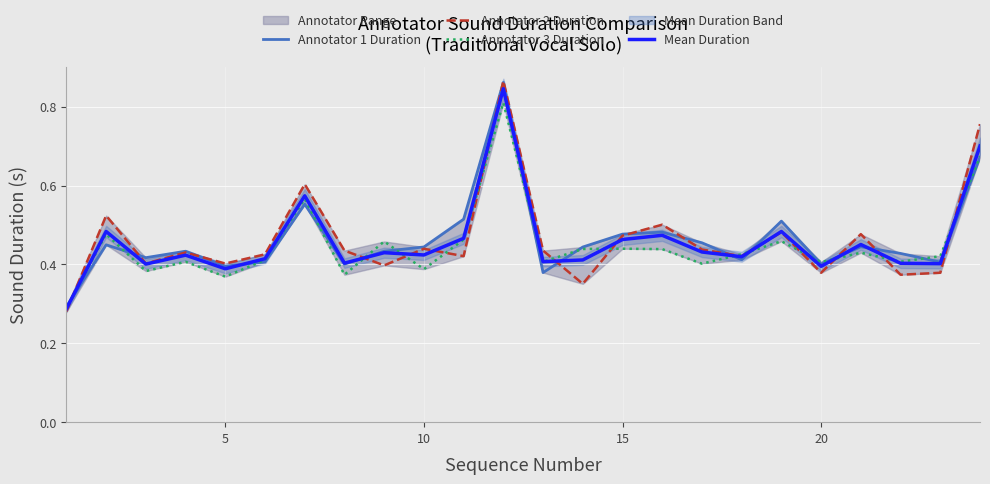

The value of Annotator 2 Duration at 5 is 0.4. True or false?

True